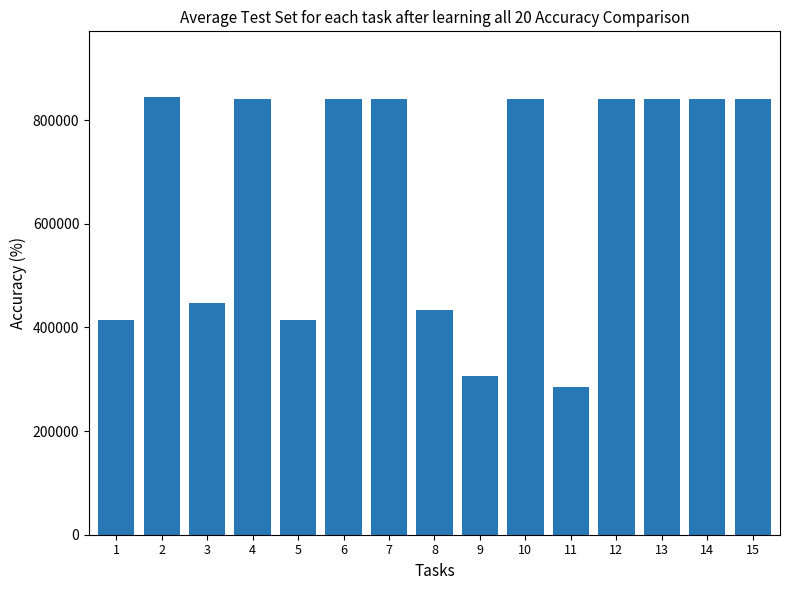

What is the change in value from 14 to 15?

-1